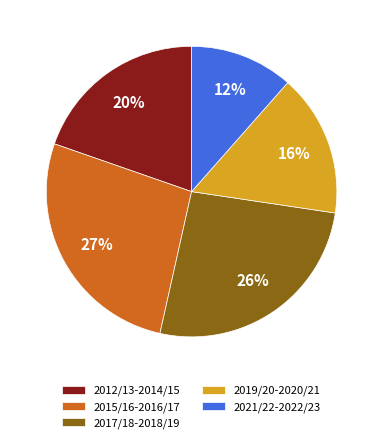

Count the number of slices in the pie.

5